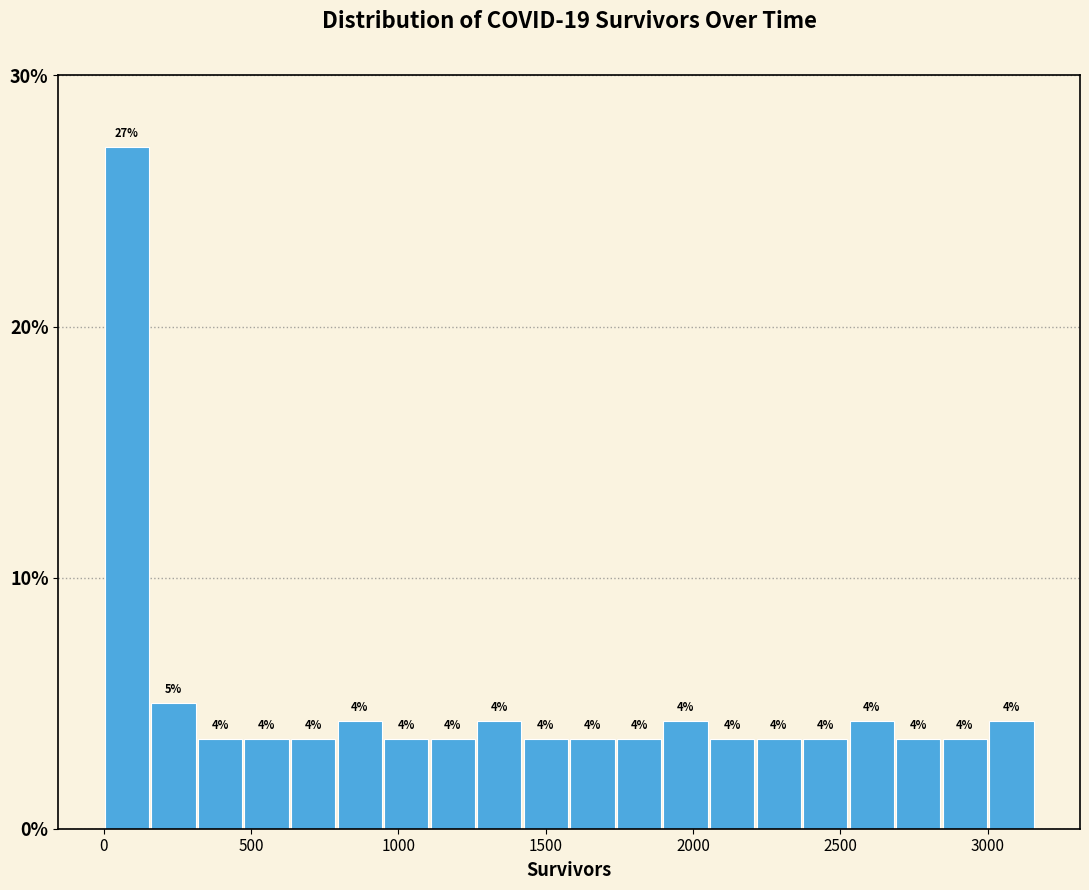

Read against the x-axis, roughly where is the centre of the tallest bar?

100